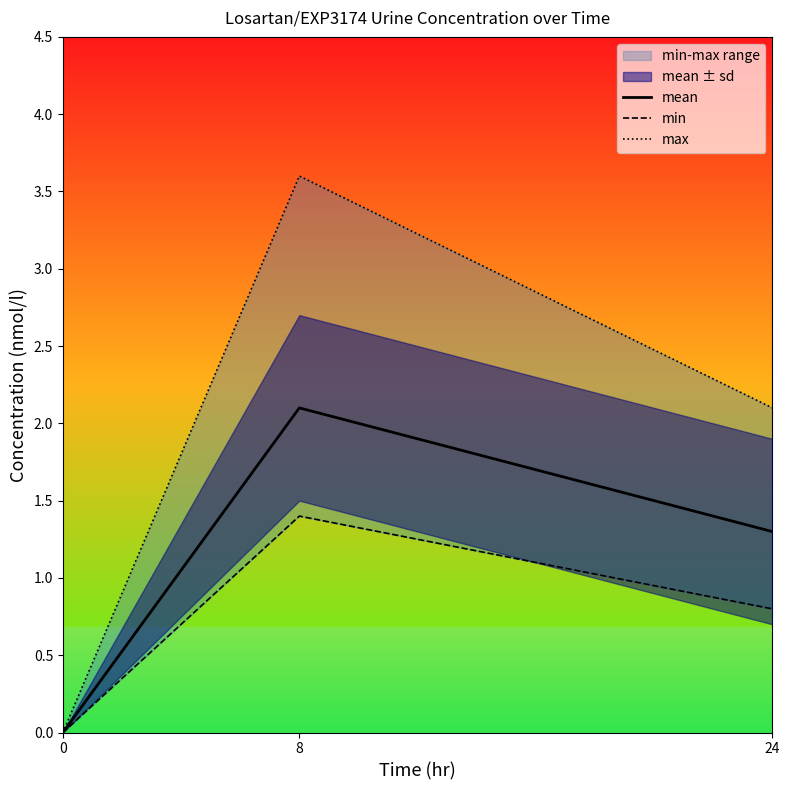

Is the value of min at 24 greater than the value of max at 8?

No